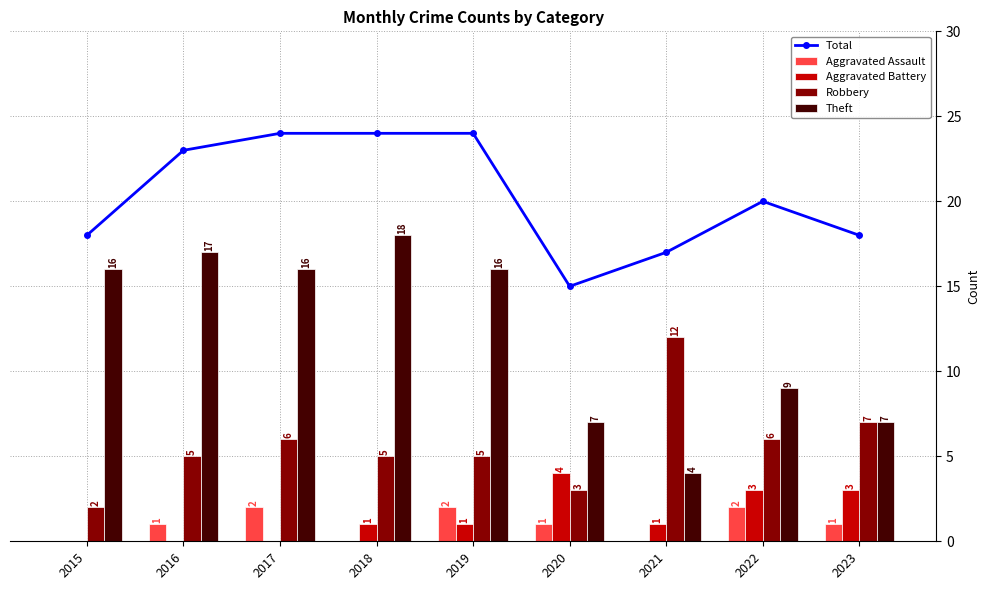

What value does the Aggravated Battery series have at 2019?

1